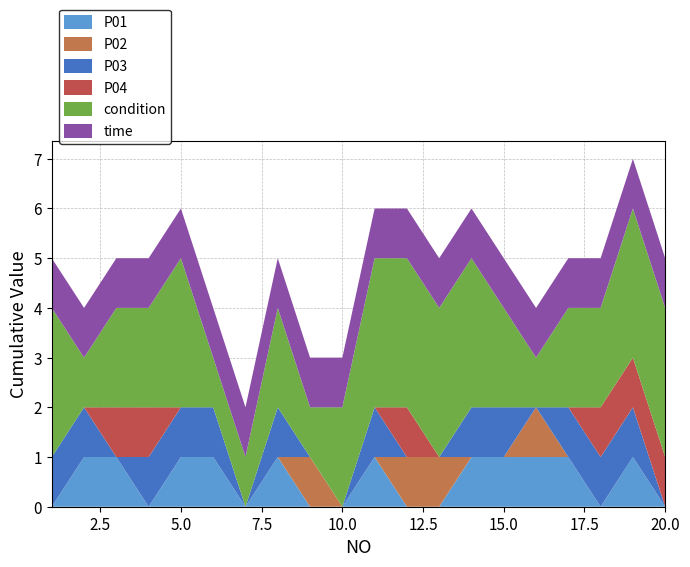

Reading right to left, what are all the values shown in this chart?

P01: 20=0	19=1	18=0	17=1	16=1	15=1	14=1	13=0	12=0	11=1	10=0	9=0	8=1	7=0	6=1	5=1	4=0	3=1	2=1	1=0
P02: 20=0	19=0	18=0	17=0	16=1	15=0	14=0	13=1	12=1	11=0	10=0	9=1	8=0	7=0	6=0	5=0	4=0	3=0	2=0	1=0
P03: 20=0	19=1	18=1	17=1	16=0	15=1	14=1	13=0	12=0	11=1	10=0	9=0	8=1	7=0	6=1	5=1	4=1	3=0	2=1	1=1
P04: 20=1	19=1	18=1	17=0	16=0	15=0	14=0	13=0	12=1	11=0	10=0	9=0	8=0	7=0	6=0	5=0	4=1	3=1	2=0	1=0
condition: 20=3	19=3	18=2	17=2	16=1	15=2	14=3	13=3	12=3	11=3	10=2	9=1	8=2	7=1	6=1	5=3	4=2	3=2	2=1	1=3
time: 20=1	19=1	18=1	17=1	16=1	15=1	14=1	13=1	12=1	11=1	10=1	9=1	8=1	7=1	6=1	5=1	4=1	3=1	2=1	1=1